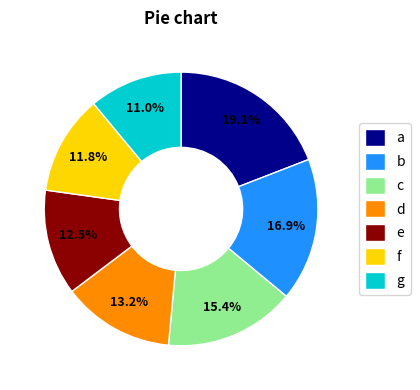

Does g represent more than half of the total?

No